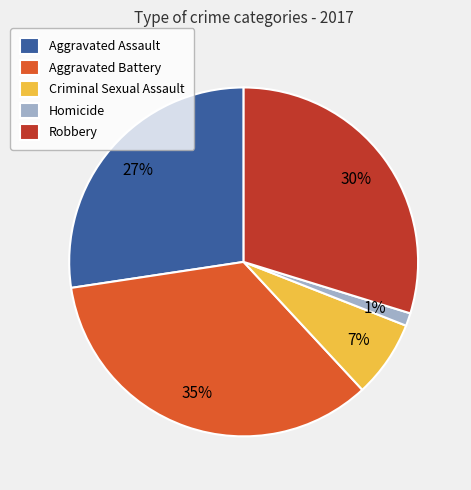

Which category has the smallest portion of the pie?

Homicide